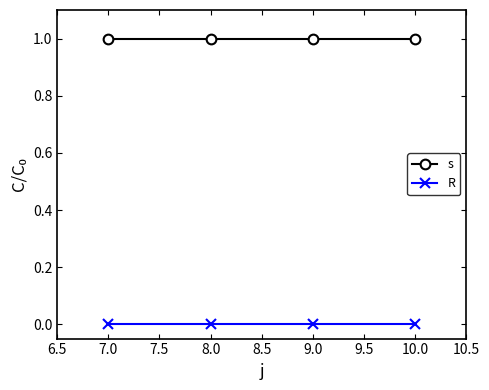

What is the label of the 2nd point from the left?

8.0